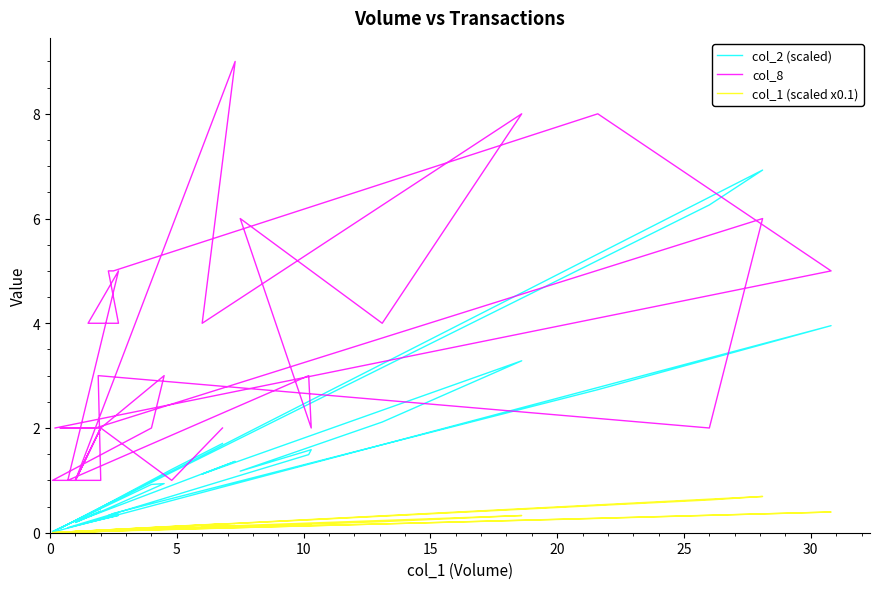

True or false: col_2 (scaled) has a value of 4.0 at 30.

True